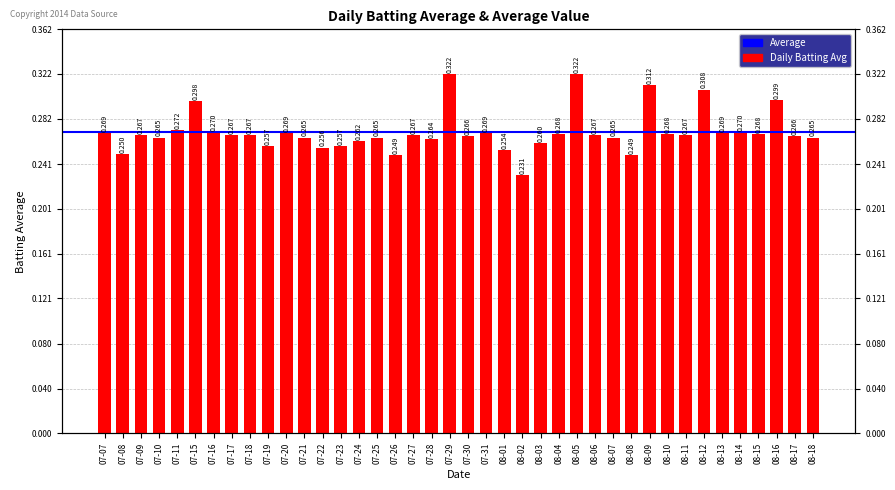

Rank the categories by value from lowest to highest.

08-02, 07-26, 08-08, 07-08, 08-01, 07-22, 07-19, 07-23, 08-03, 07-24, 07-28, 07-10, 07-21, 07-25, 08-07, 08-18, 07-30, 08-17, 07-09, 07-17, 07-18, 07-27, 08-06, 08-11, 08-04, 08-10, 08-15, 07-07, 07-20, 07-31, 08-13, 07-16, 08-14, 07-11, 07-15, 08-16, 08-12, 08-09, 07-29, 08-05